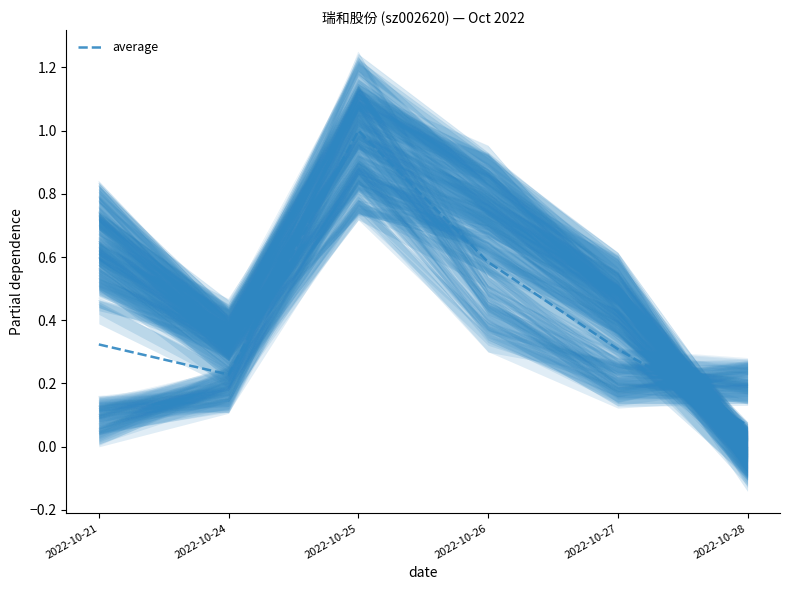

Read the value at 2022-10-27.

0.3